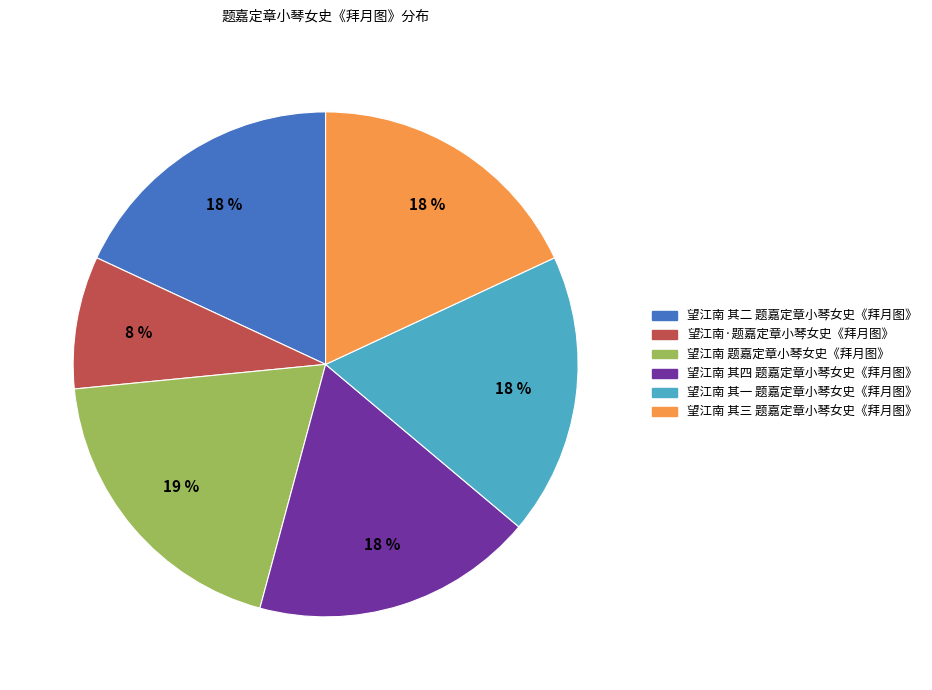

Which category has the biggest portion of the pie?

望江南 题嘉定章小琴女史《拜月图》